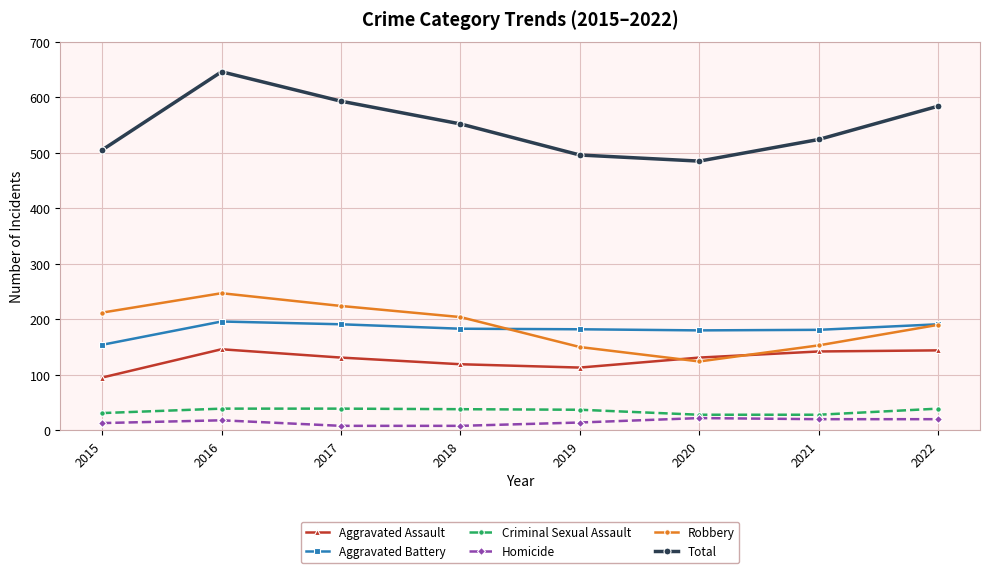

What is the total value across all series at 2015?

1010